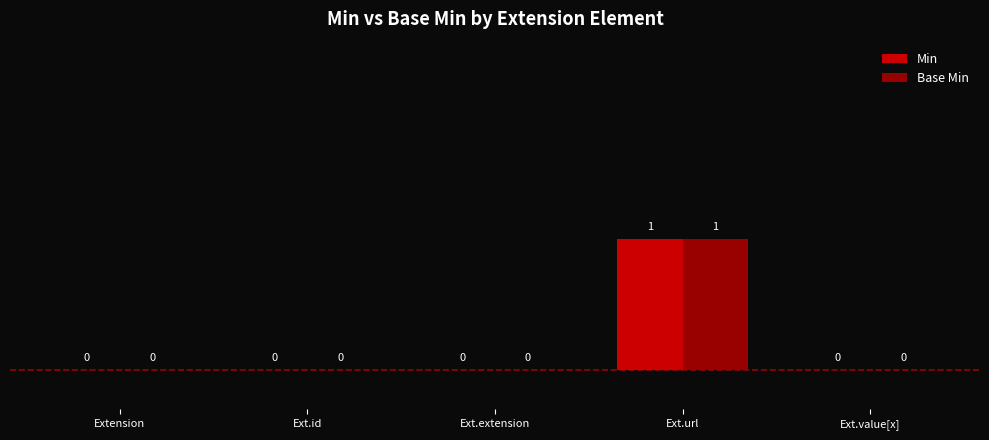

At which category is the sum across all series the highest?

Ext.url